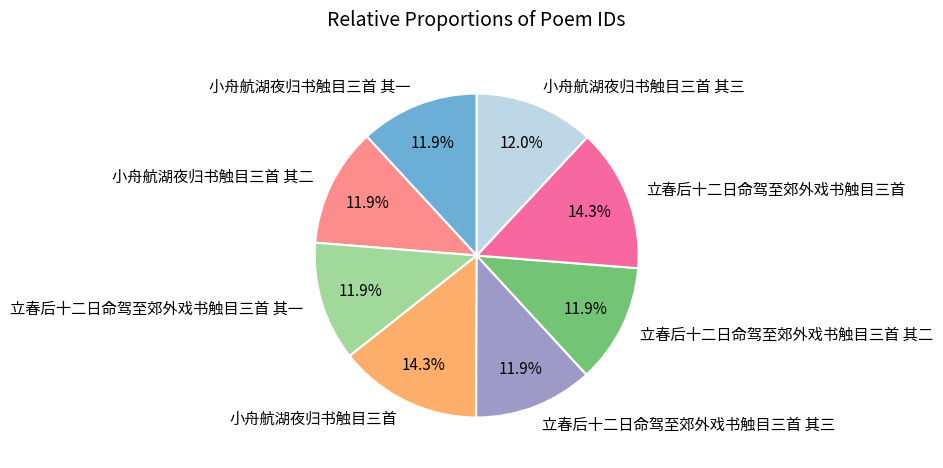

To the nearest percent, what is the difference between the largest and smallest slice percentages?

2%